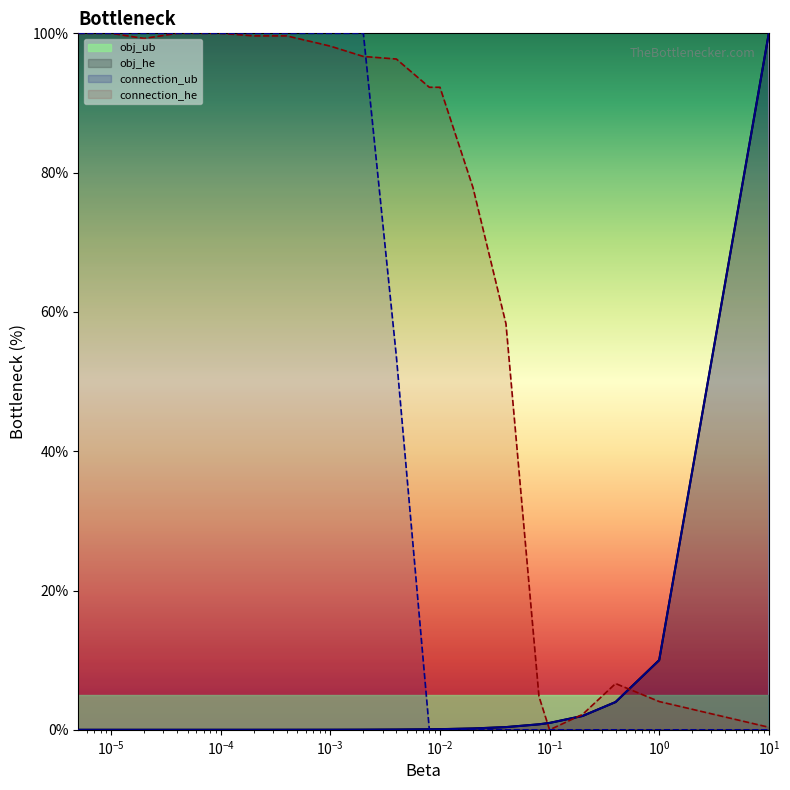

What is the difference between the highest and lowest values at 0.0002?

100.0